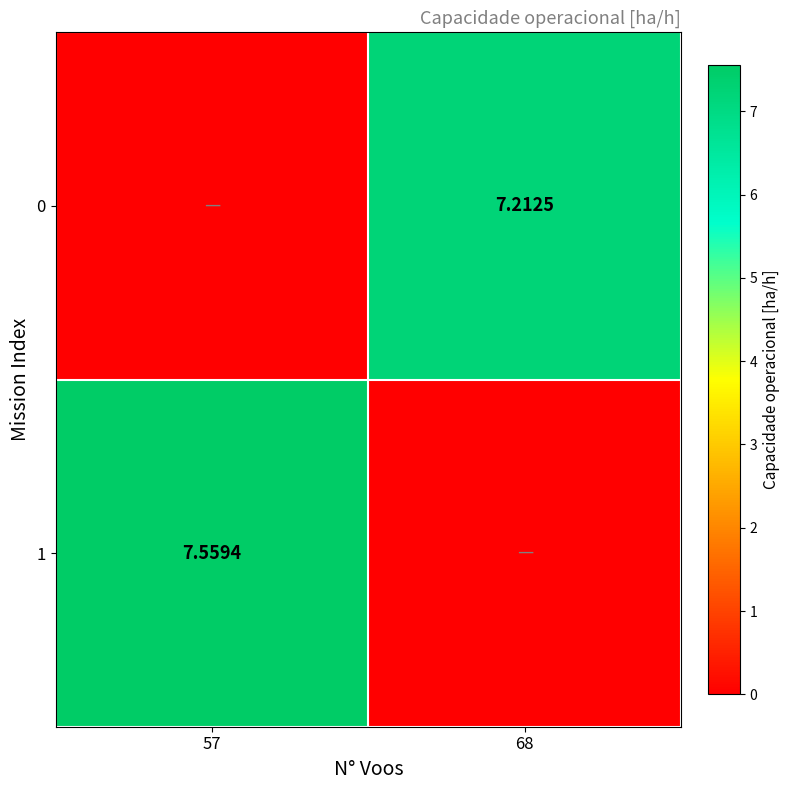

What is the difference between the maximum and minimum values in the 0 series?

7.2